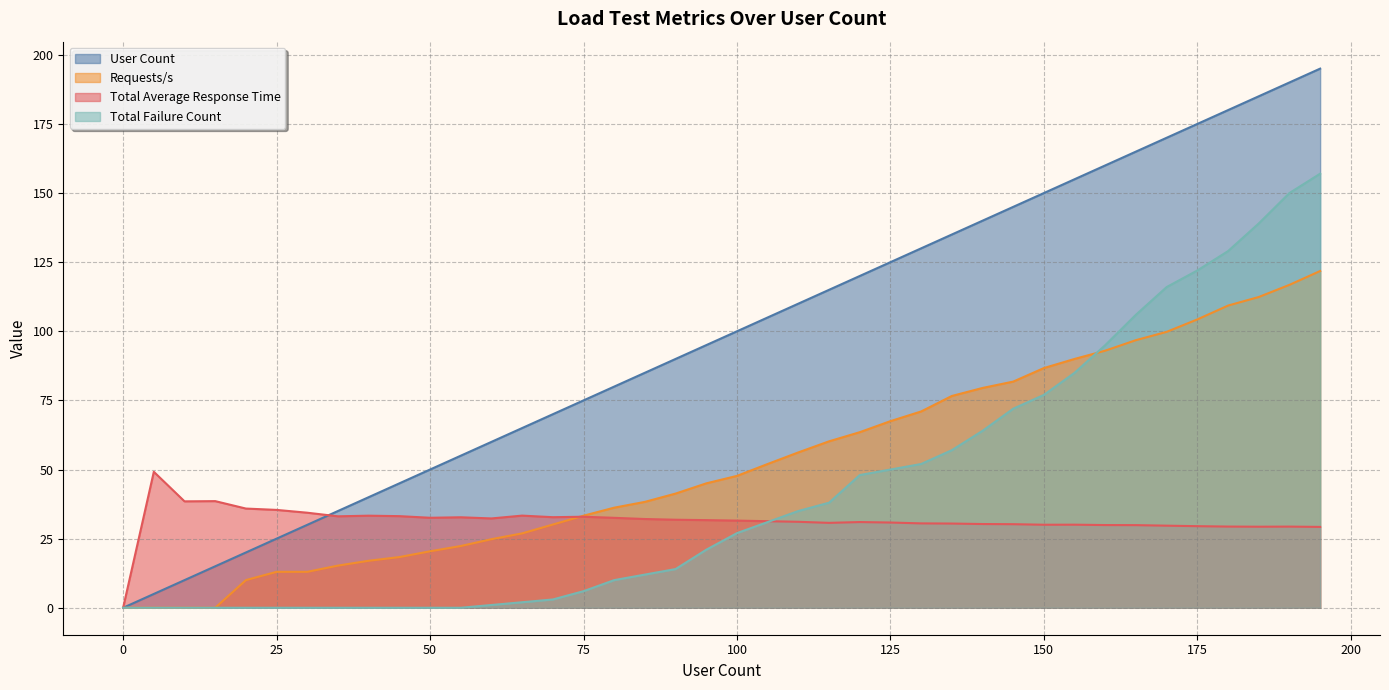

Does the chart display data point markers on the line(s)?

No